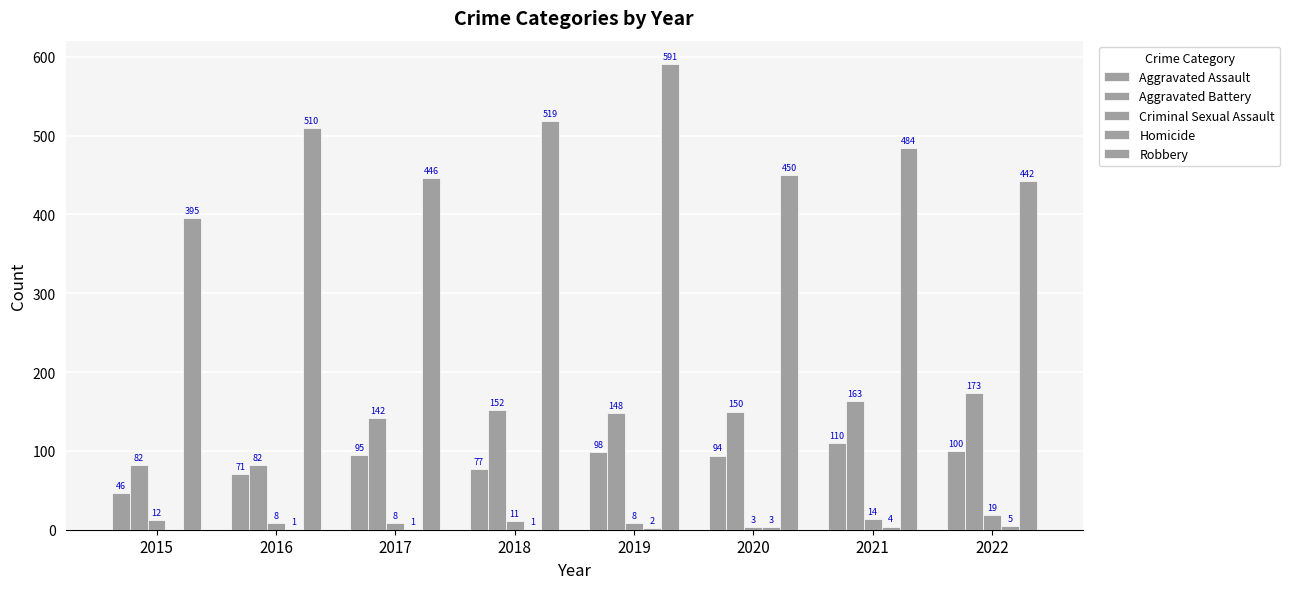

What is the spread (max minus min) of values at 2015?

395